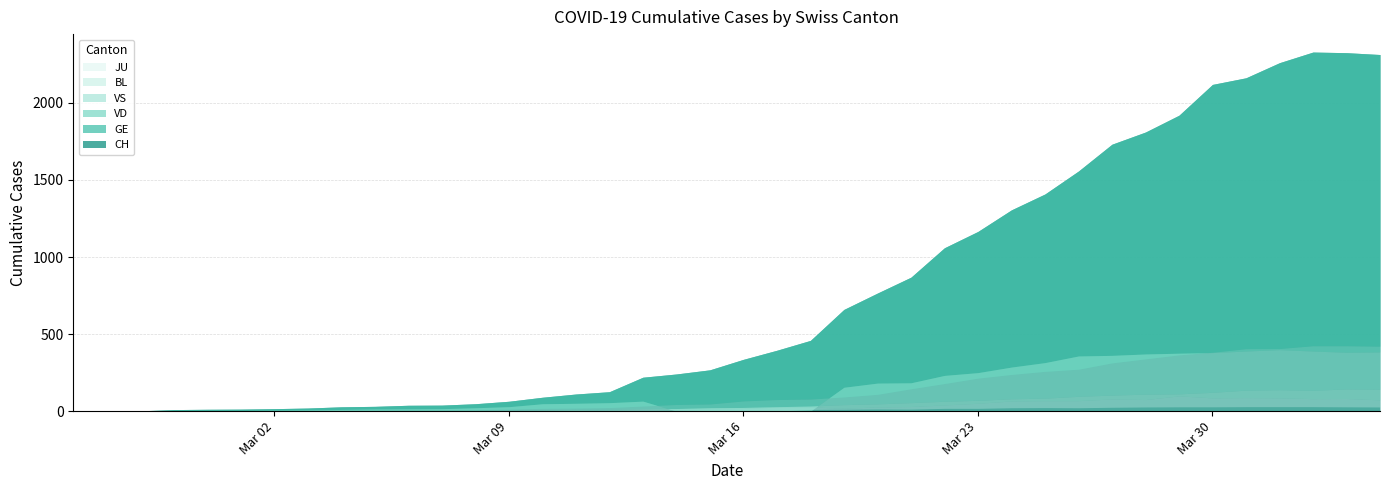

Rank the series by their maximum value, from highest to lowest.

CH, GE, VD, VS, BL, JU